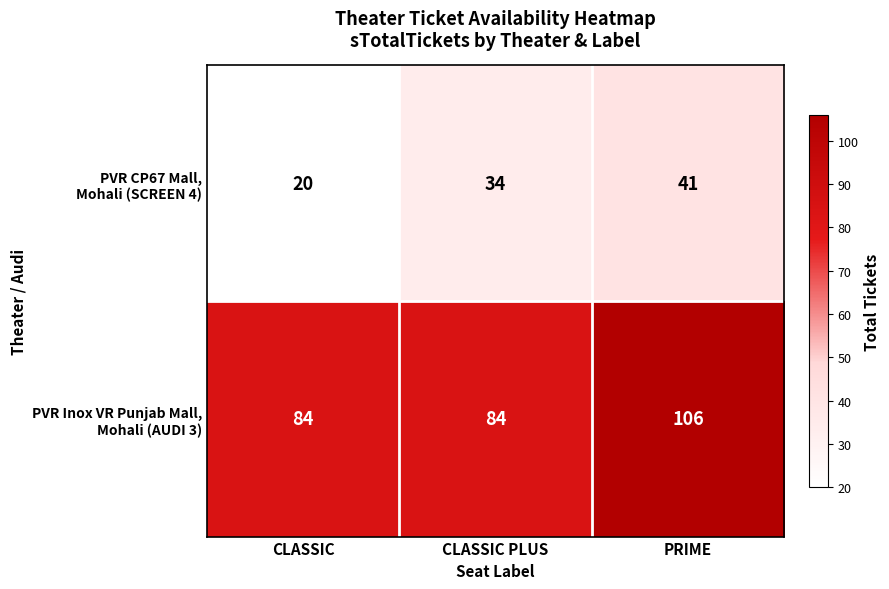

What is the total value across all series at CLASSIC?

104